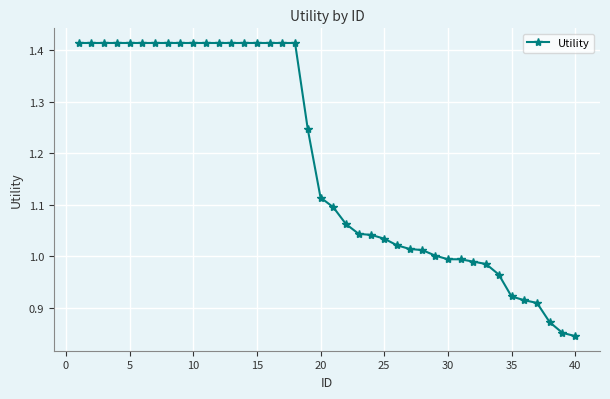

What is the sum of all values?

47.4